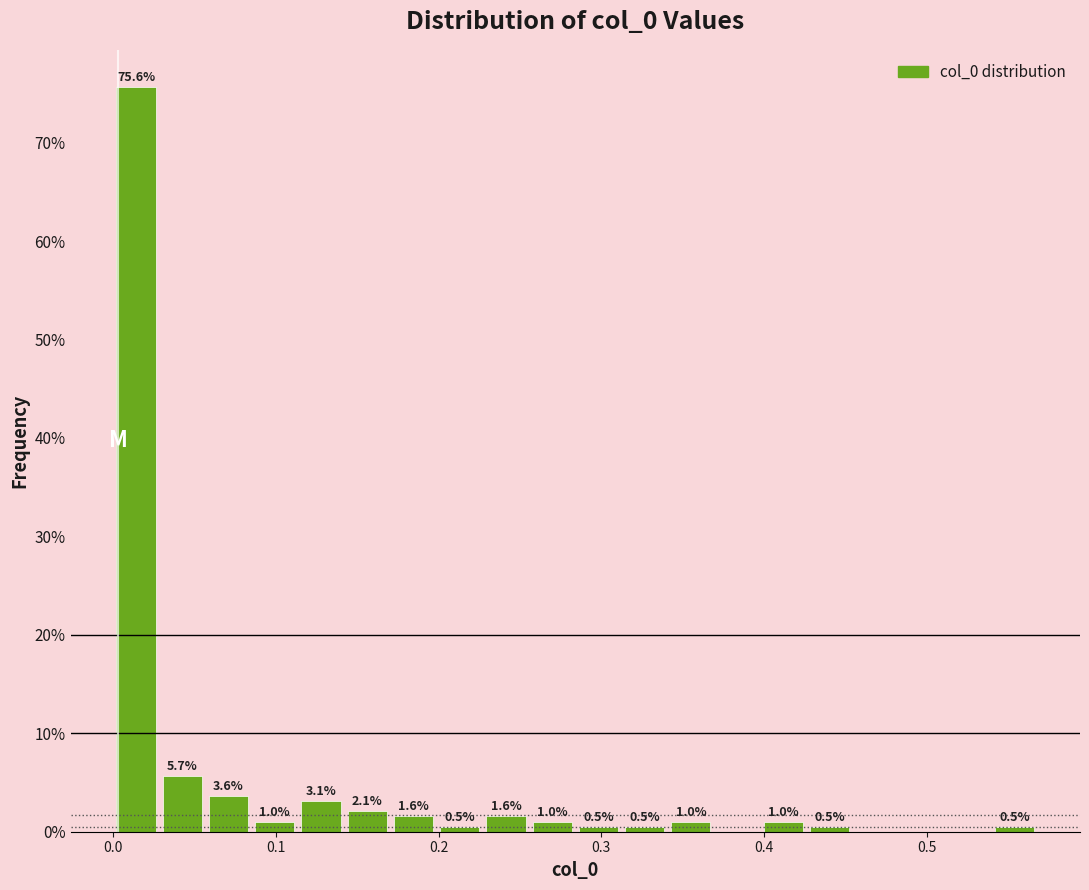

Read against the x-axis, roughly where is the centre of the tallest bar?

0.01